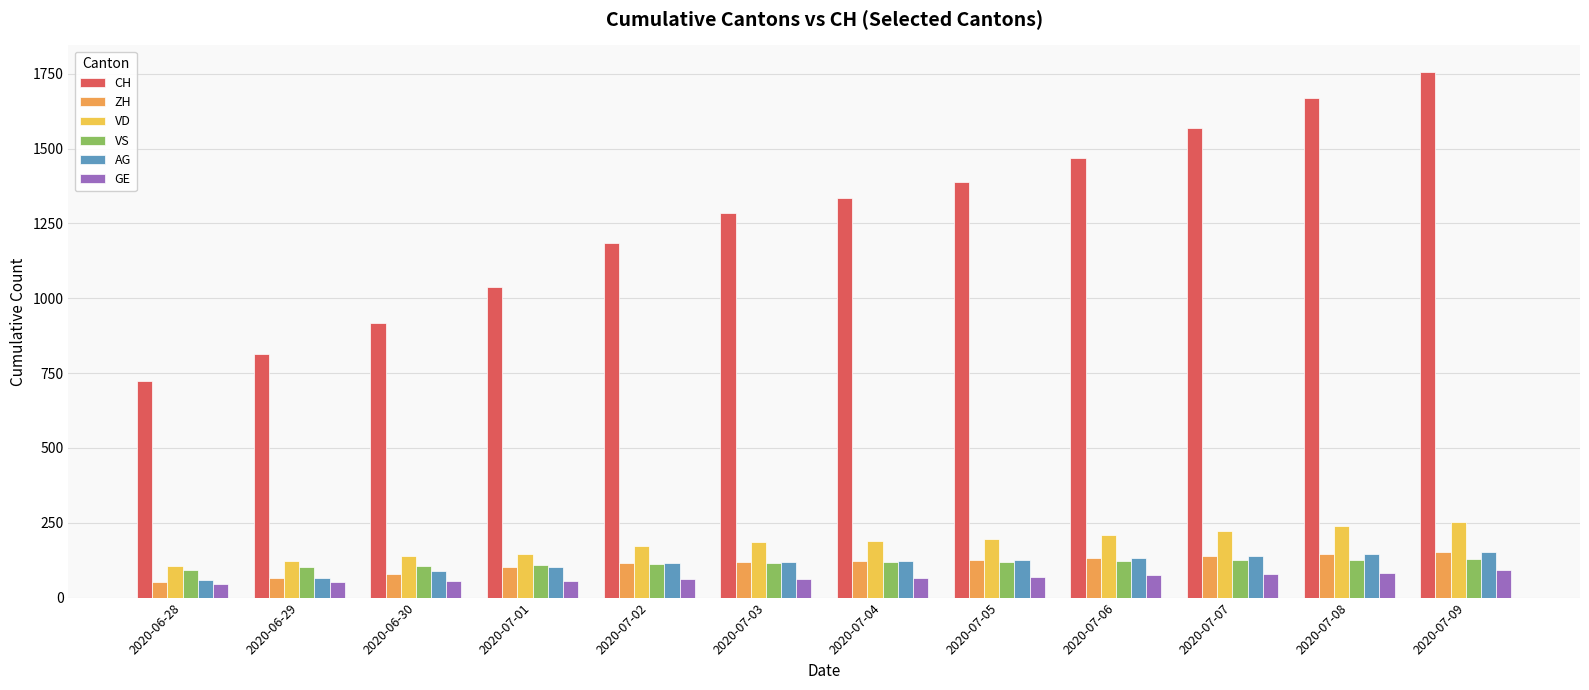

What is the difference between the highest and lowest values at 2020-07-02?

1124